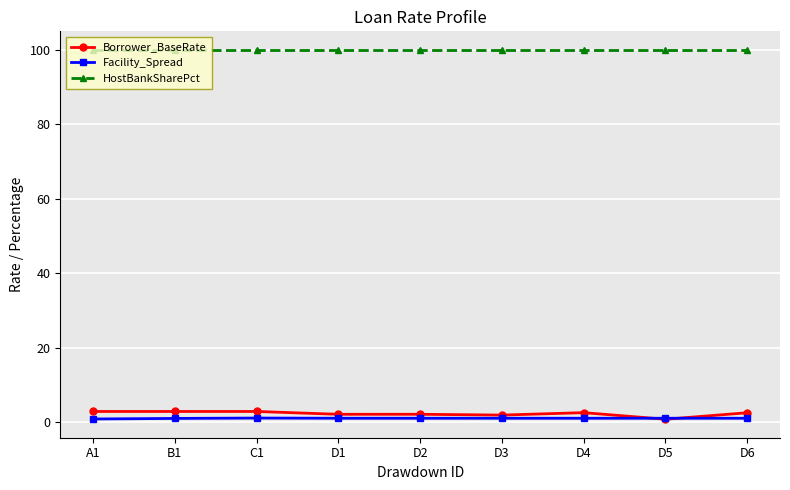

Which series has the largest range (max minus min)?

Borrower_BaseRate